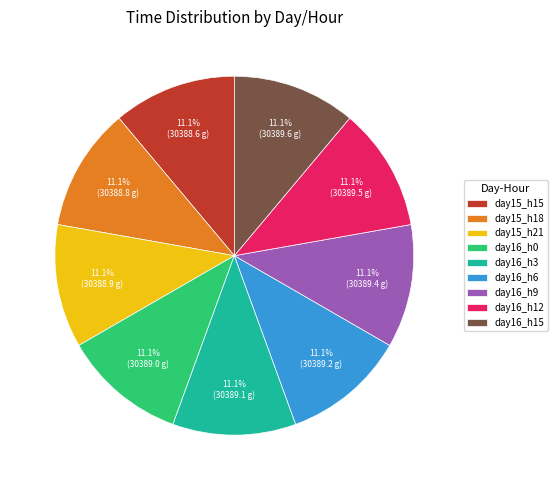

Does day16_h0 represent more than half of the total?

No